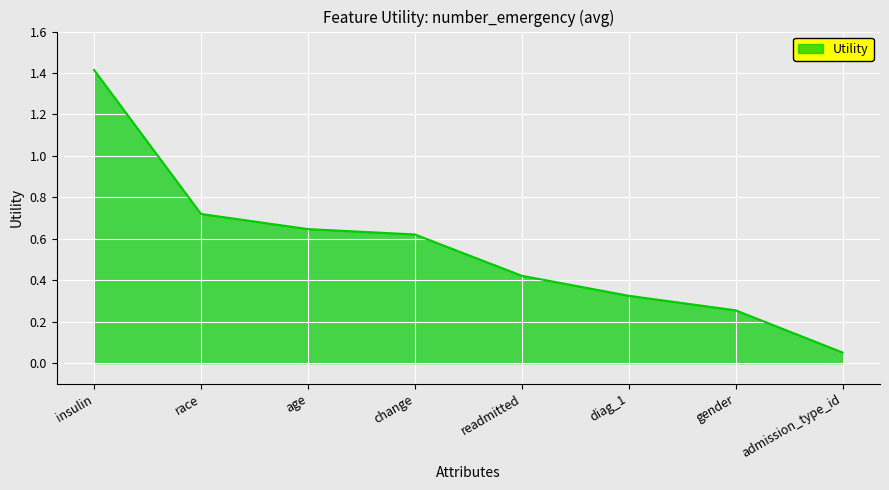

At which category does the chart reach its minimum across all series?

admission_type_id